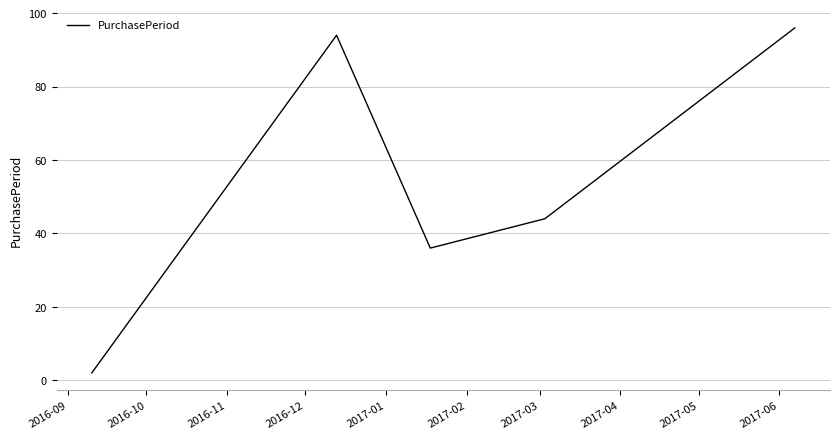

What is the difference between the maximum and minimum values?

94